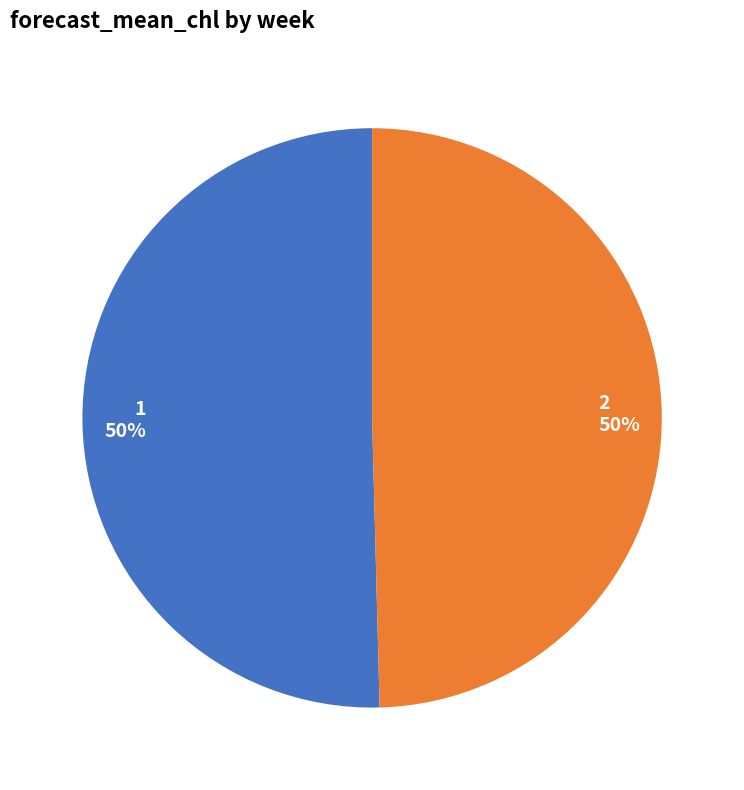

Which category accounts for the majority?

1